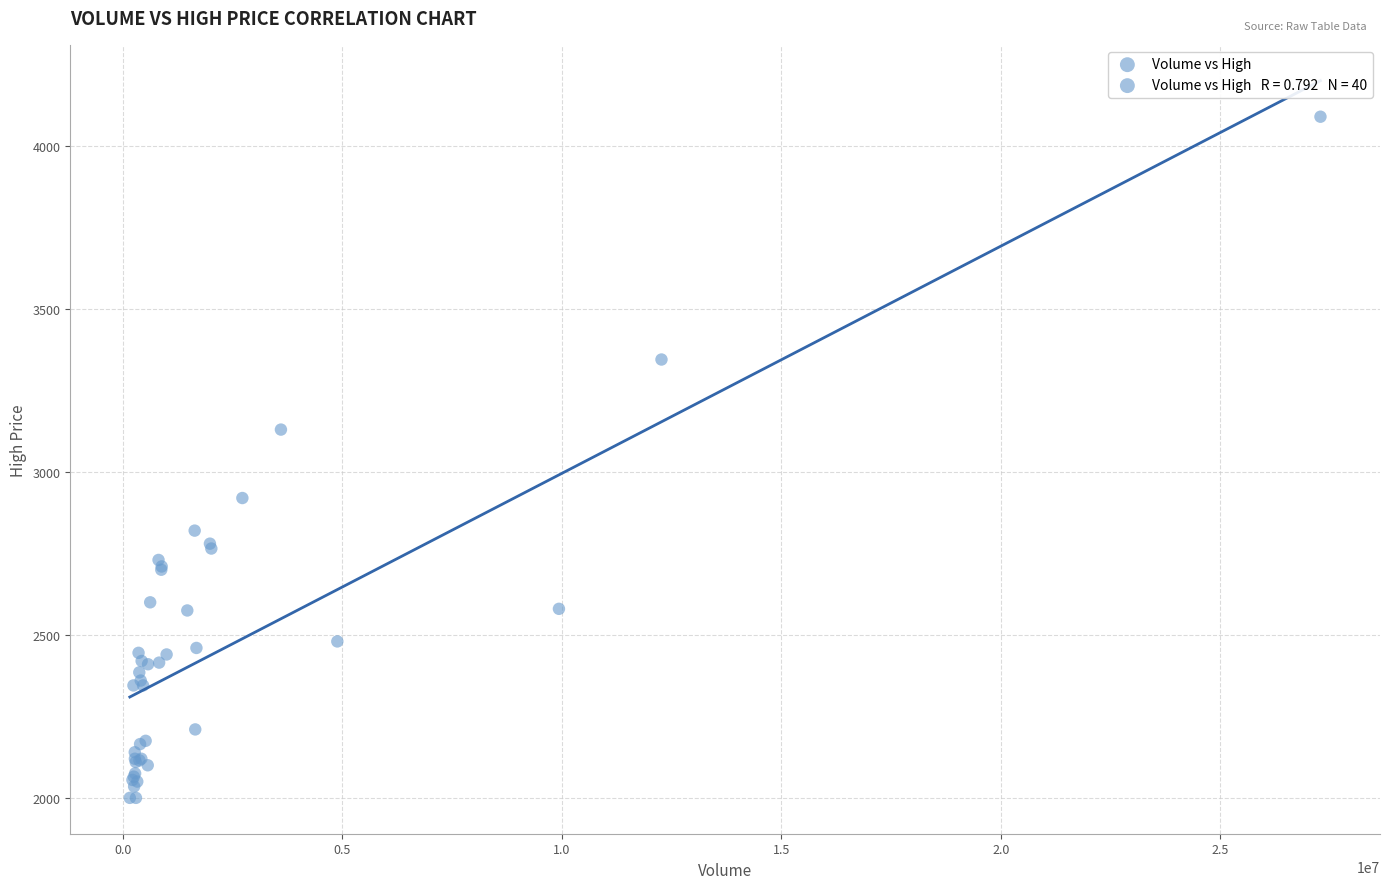

What Y value in the scatter plot is closest to 3045?

3130